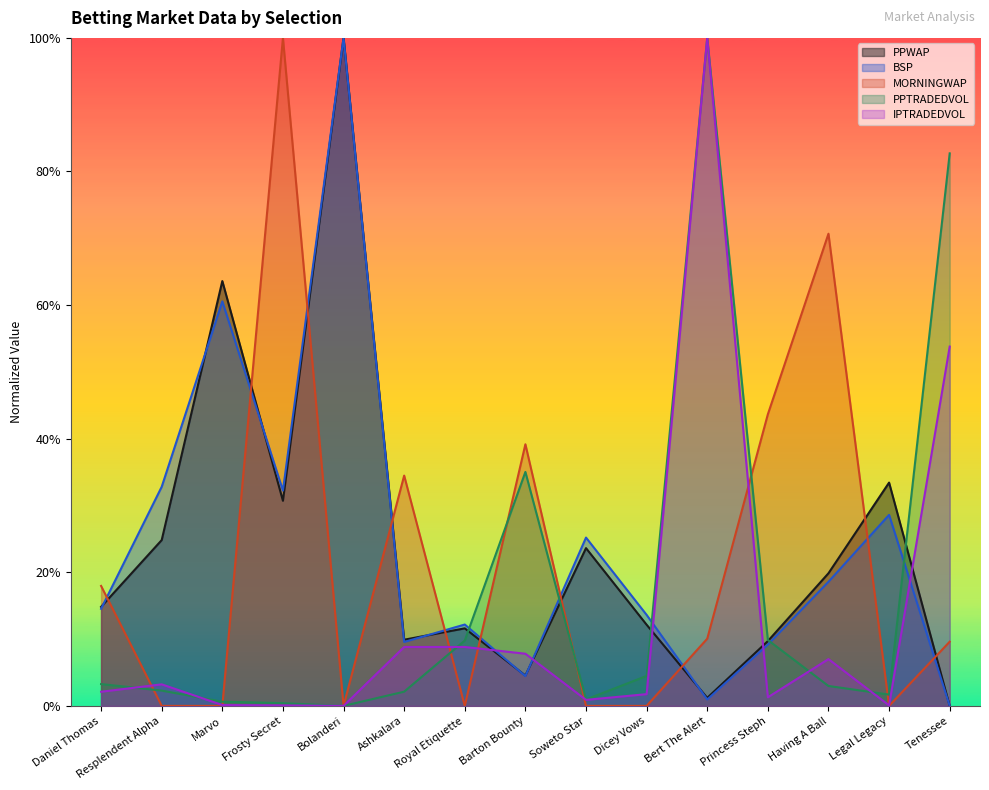

How many distinct data groups are displayed?

5